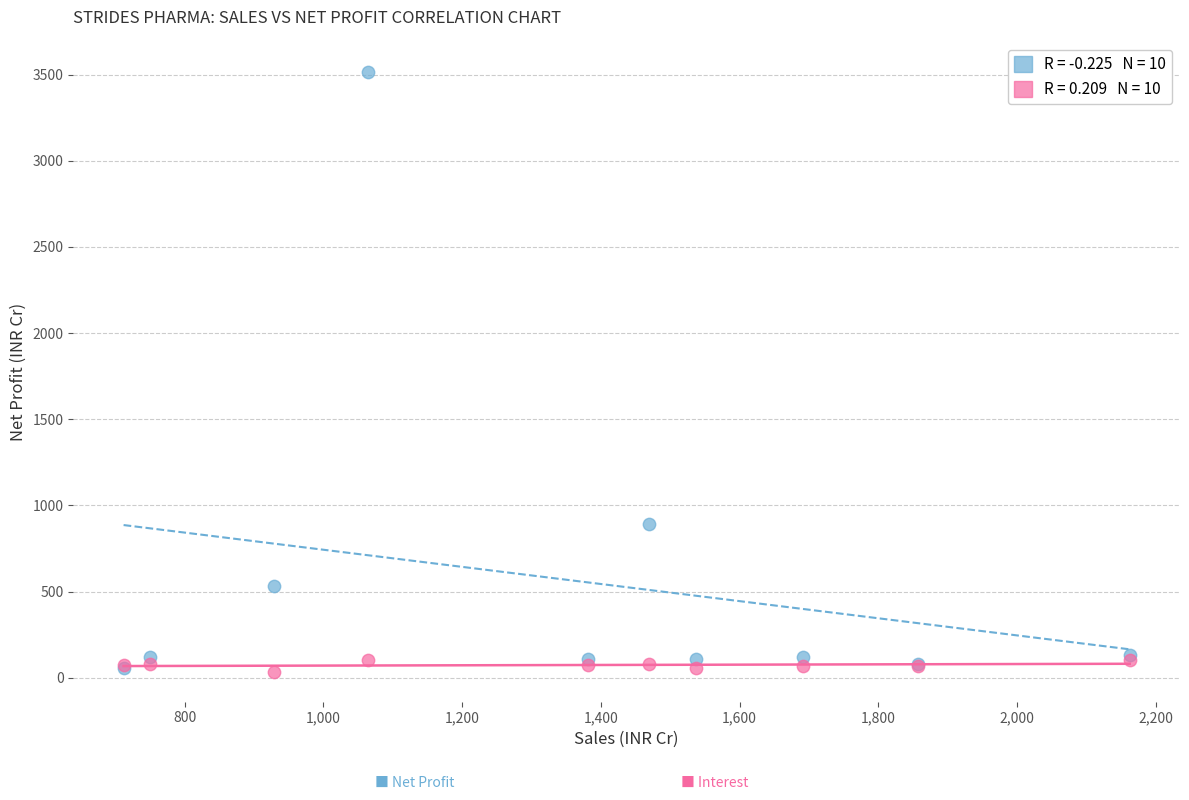

Across all series, what Y value is closest to 1773?

891.6